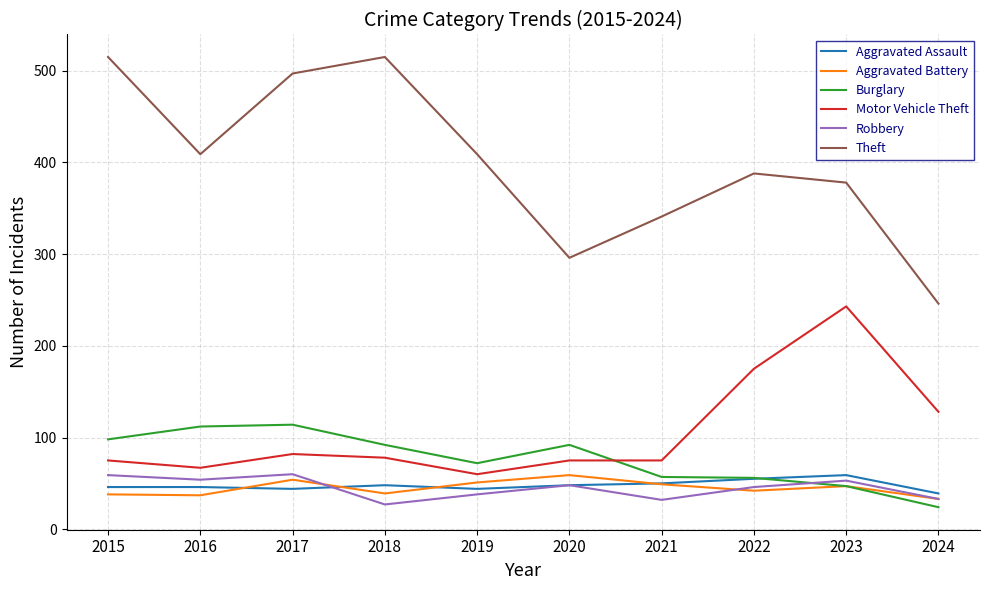

At which label is Robbery closest to 43?

2022